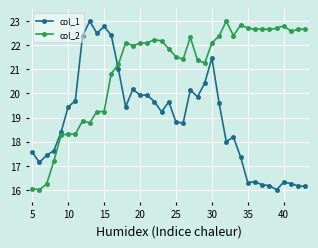

True or false: col_1 has more than 1 points higher than both neighbors.

True